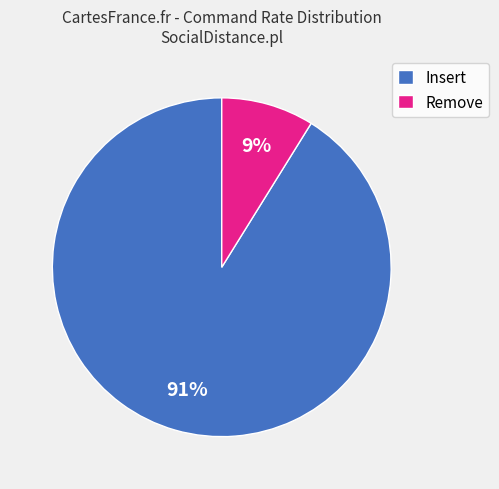

Which slice is the smallest?

Remove